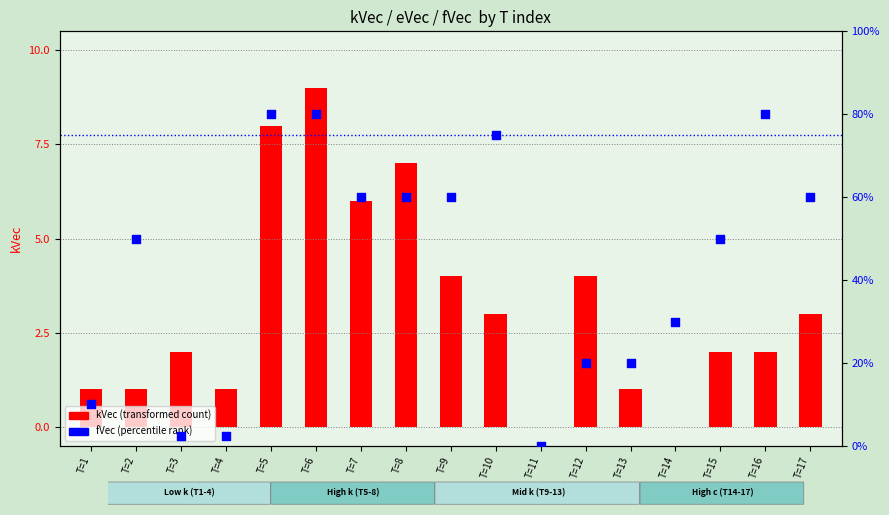

Which series has the widest spread of Y values?

fVec (rank)